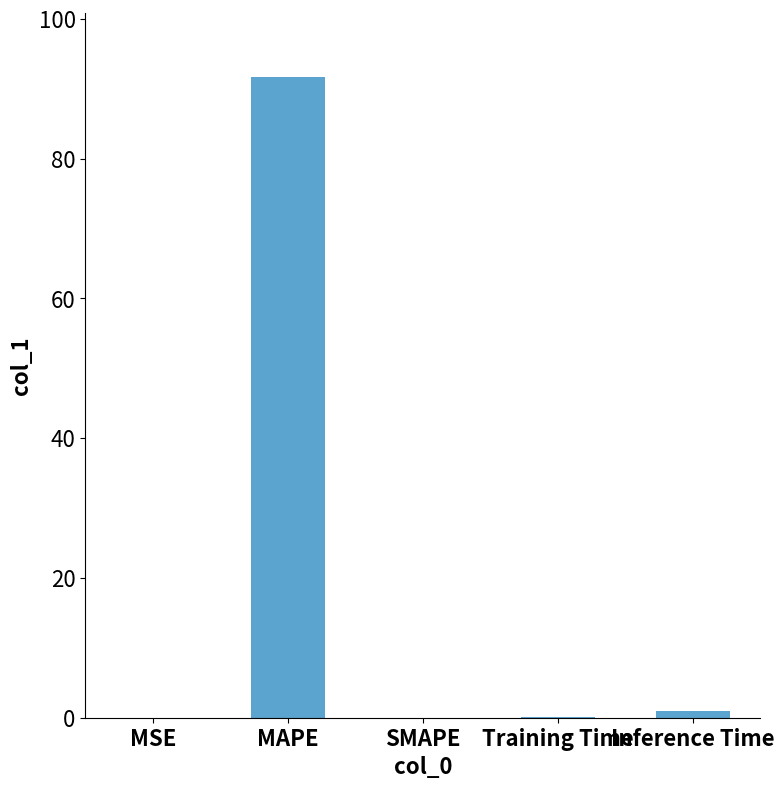

What is the greatest value displayed?

91.6